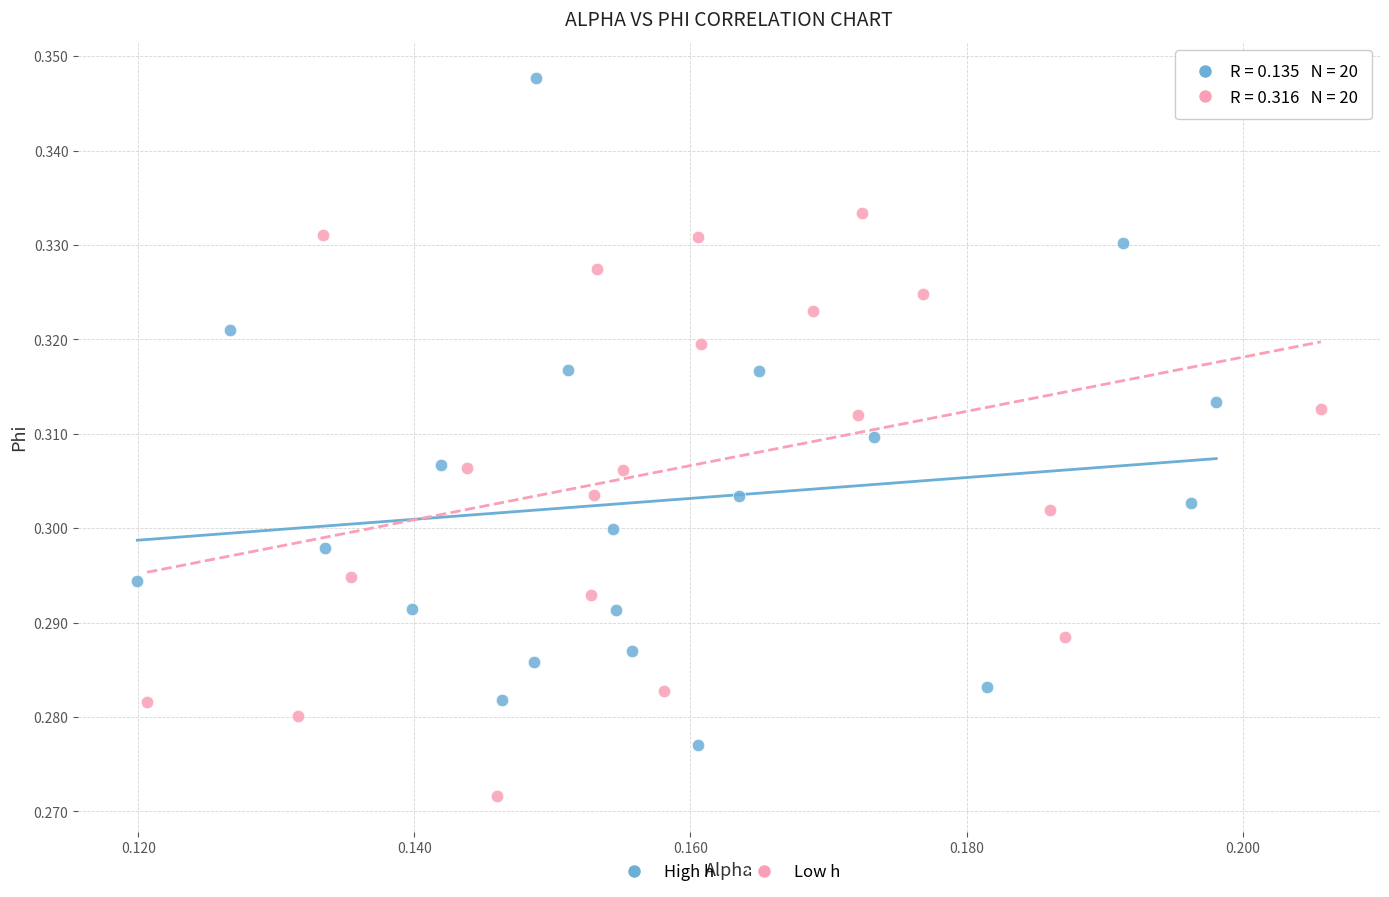

Which series contains the lowest Y value?

Low h